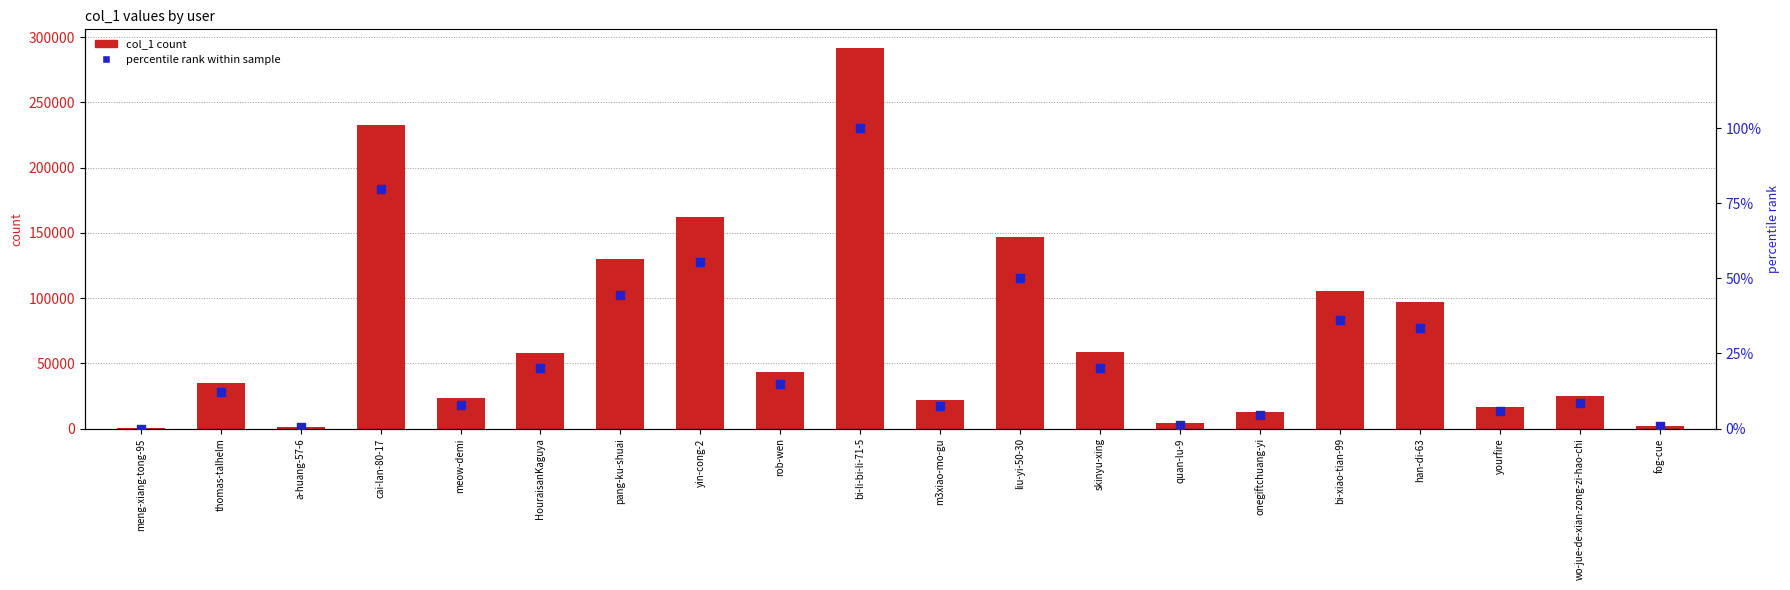

Which series reaches the maximum Y coordinate?

col_1